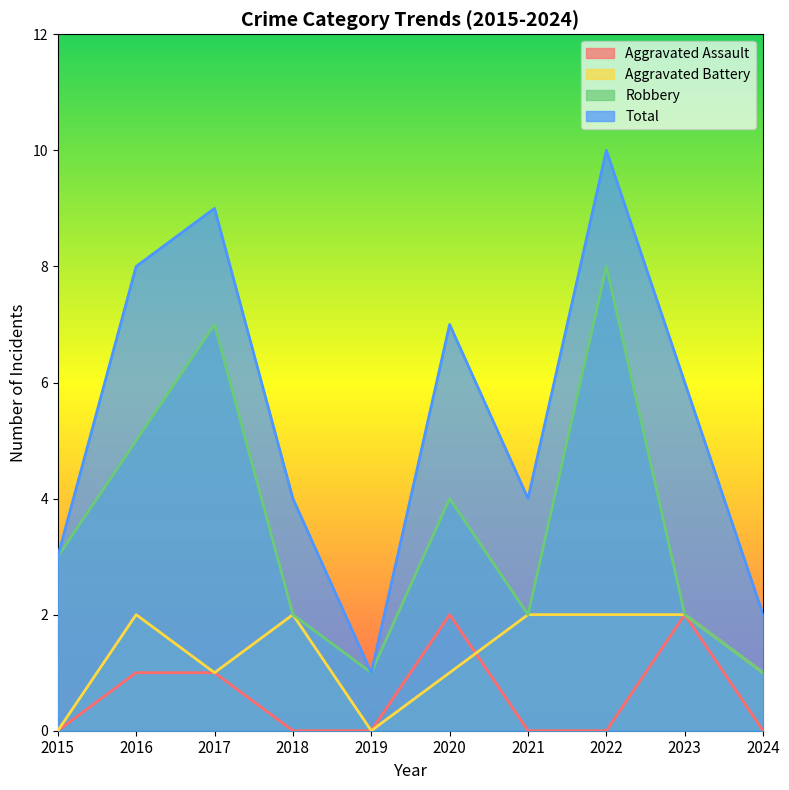

How many values in the Robbery series are below 3?

5